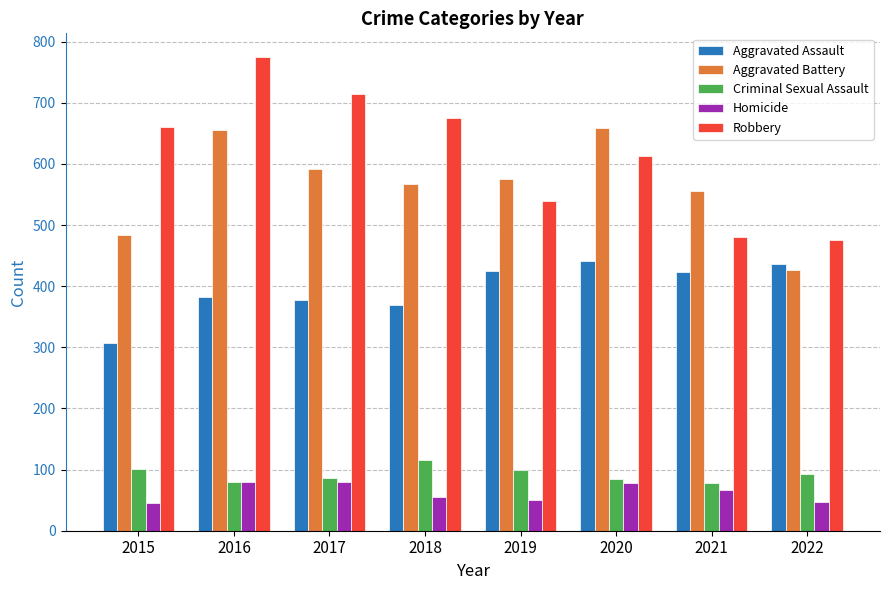

Where does the Aggravated Assault series first go above 423?

2019